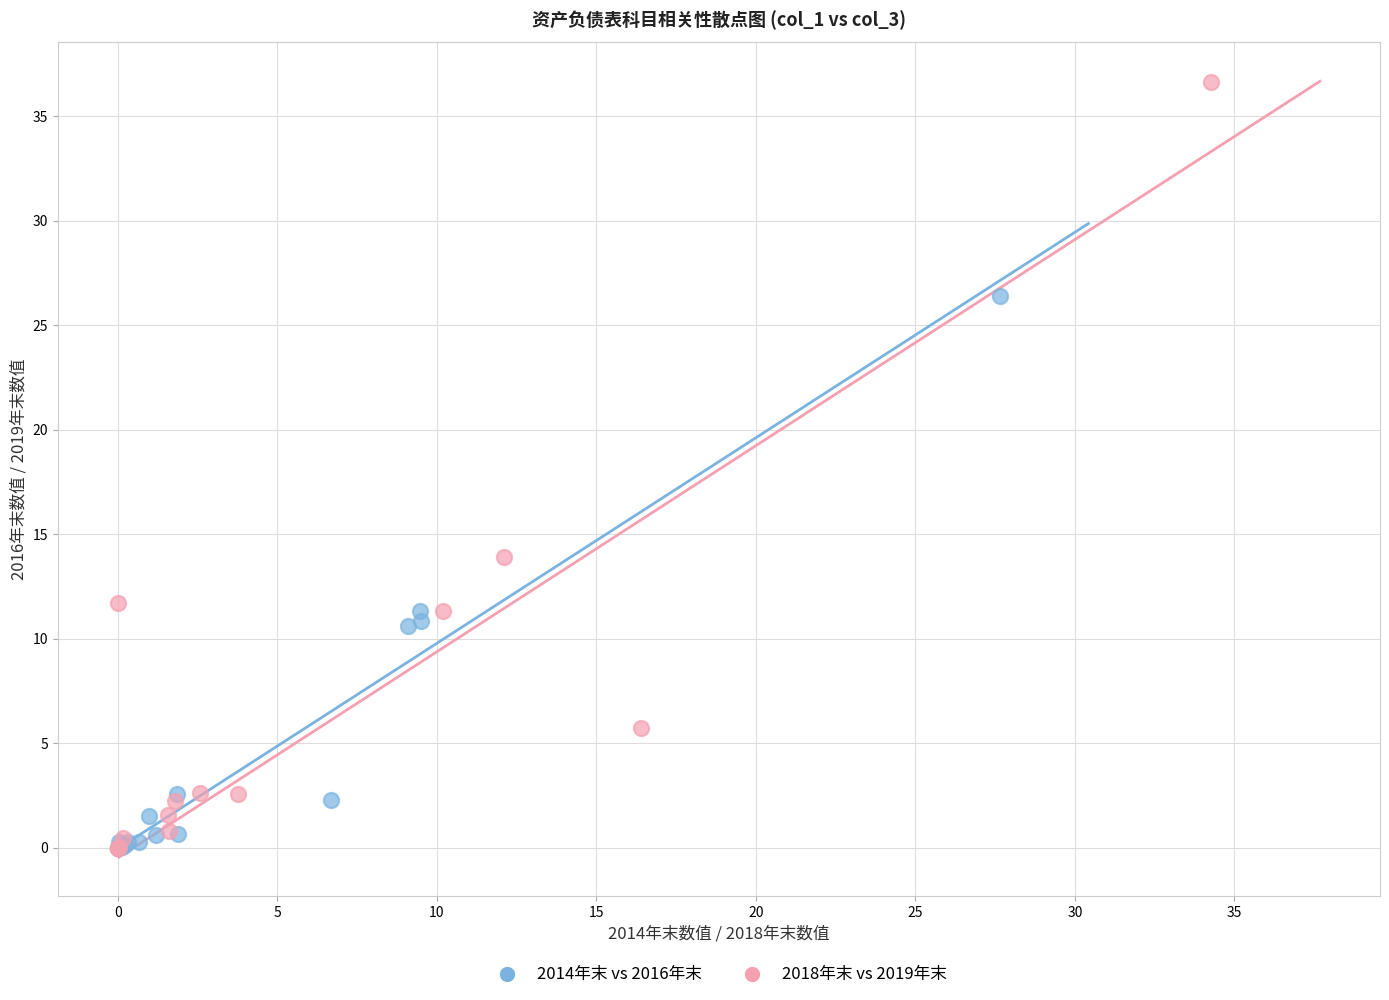

Which series reaches the maximum Y coordinate?

2018年末 vs 2019年末